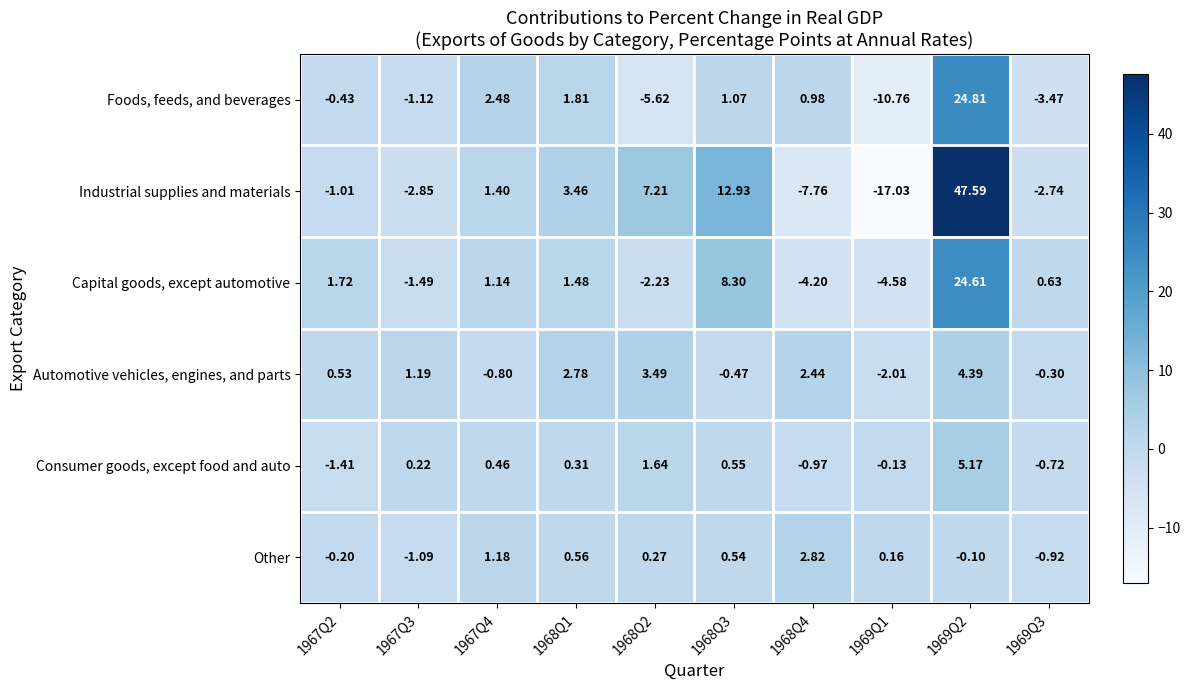

Rank the series by their maximum value, from highest to lowest.

Industrial supplies and materials, Foods, feeds, and beverages, Capital goods, except automotive, Consumer goods, except food and auto, Automotive vehicles, engines, and parts, Other